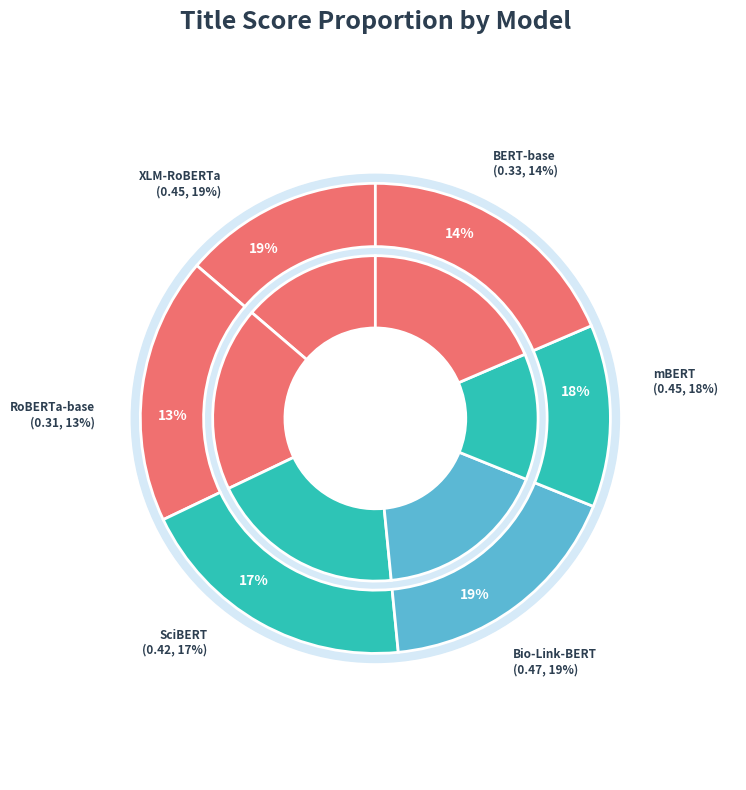

Is there a majority slice in this chart?

No